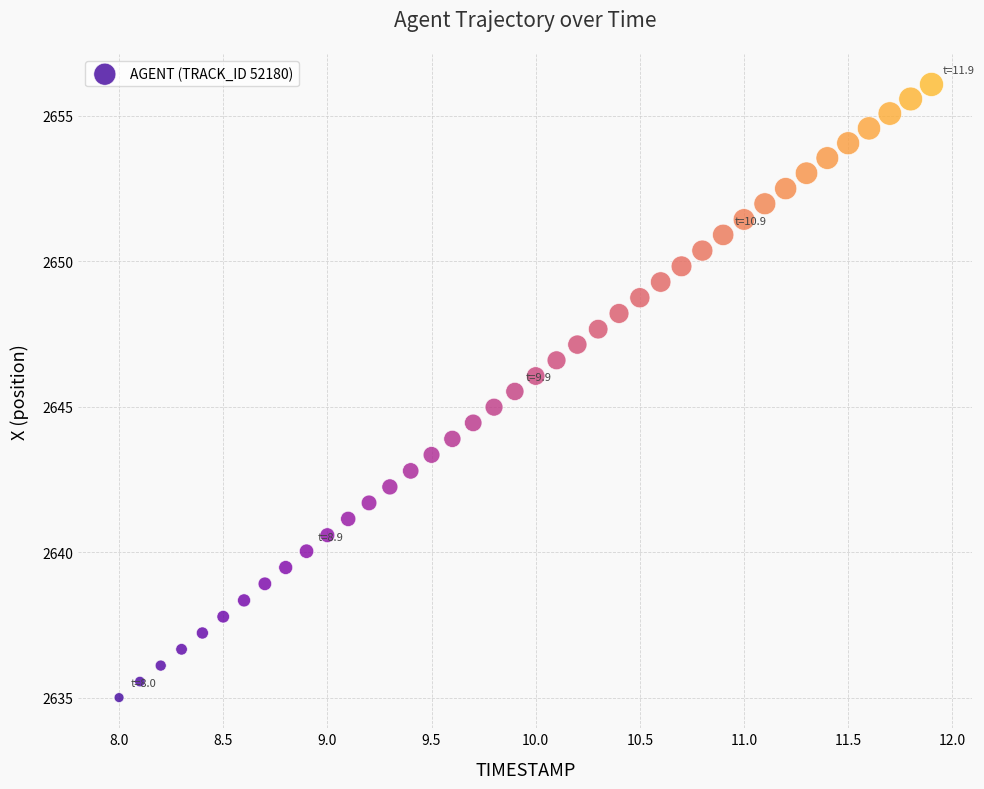

What is the range of Y values (max minus min)?

21.1